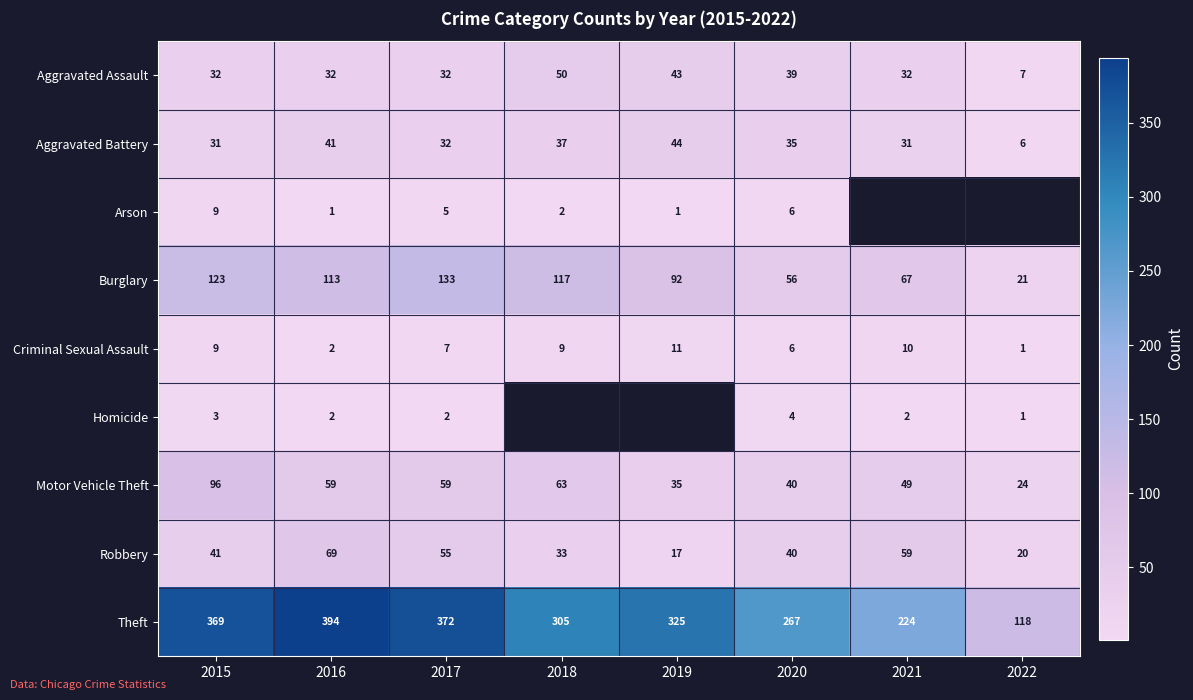

At which label does Motor Vehicle Theft reach its minimum?

2022